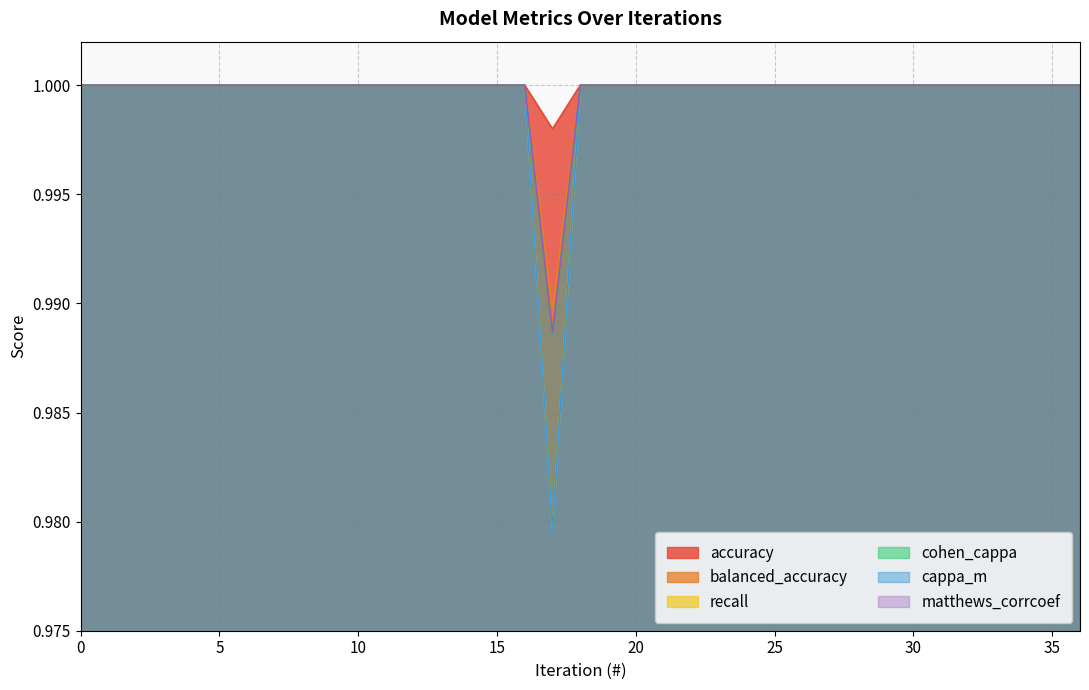

True or false: cappa_m and accuracy cross at least once.

False